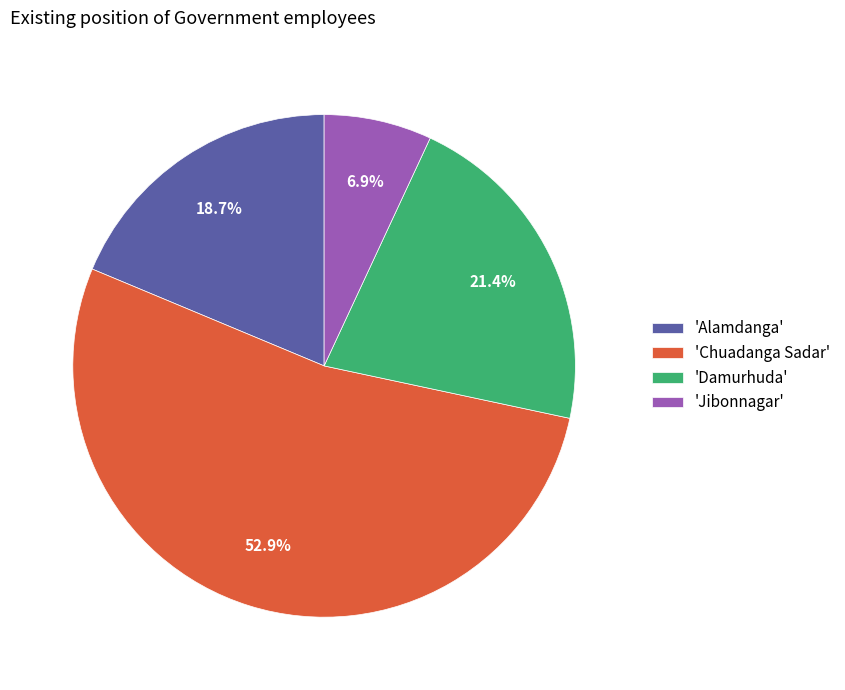

Combined, what portion of the pie is 'Chuadanga Sadar' and 'Jibonnagar'?

59.9%